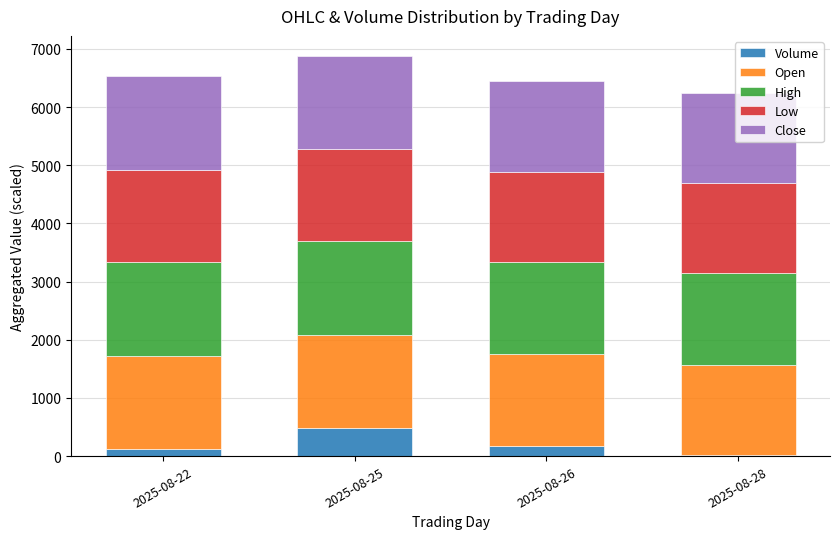

At which label does Volume reach its peak?

2025-08-25